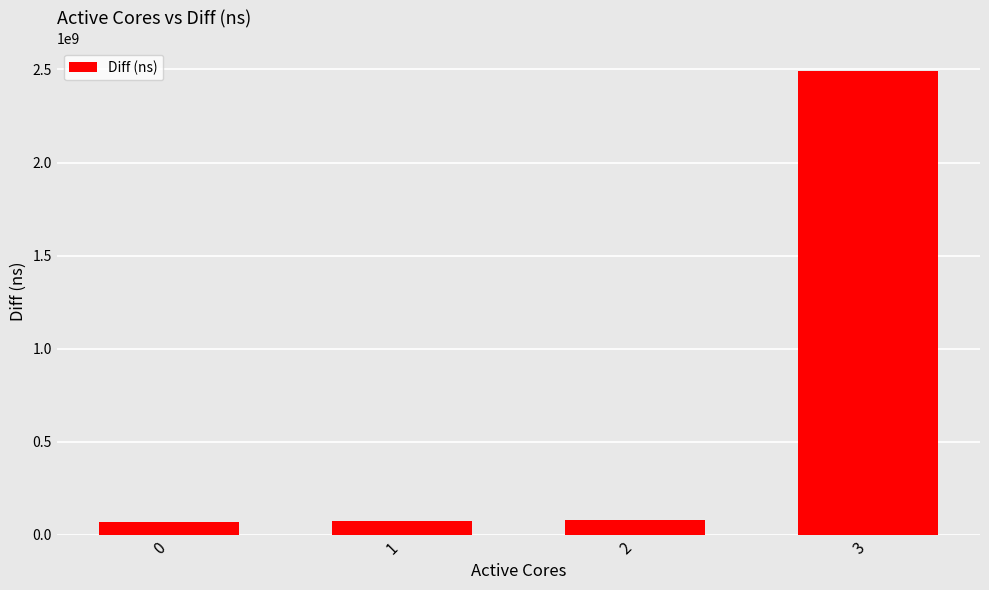

What is the difference between the values at 2 and 0?

7696899